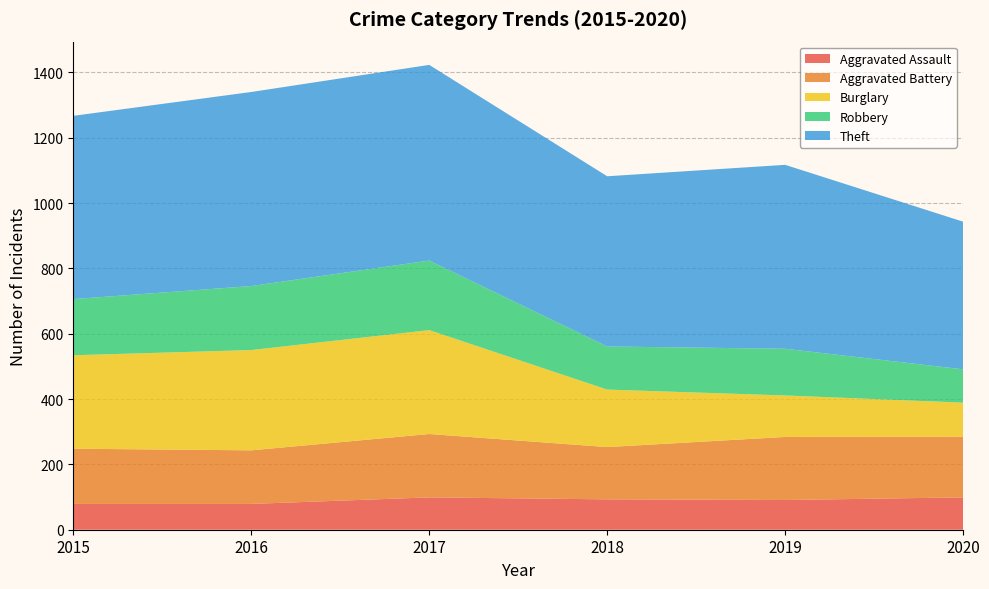

Reading right to left, transcribe all the data shown in this chart.

Aggravated Assault: 2020=99	2019=91	2018=93	2017=99	2016=79	2015=79
Aggravated Battery: 2020=186	2019=193	2018=160	2017=194	2016=164	2015=169
Burglary: 2020=104	2019=127	2018=176	2017=318	2016=307	2015=286
Robbery: 2020=102	2019=143	2018=132	2017=213	2016=196	2015=172
Theft: 2020=452	2019=563	2018=521	2017=599	2016=594	2015=561